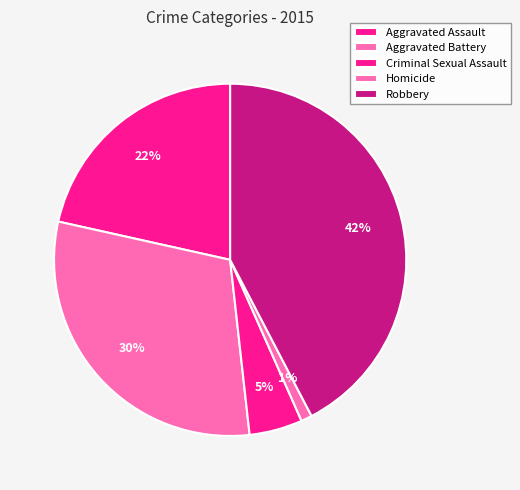

To the nearest percent, what is the average slice percentage?

20%